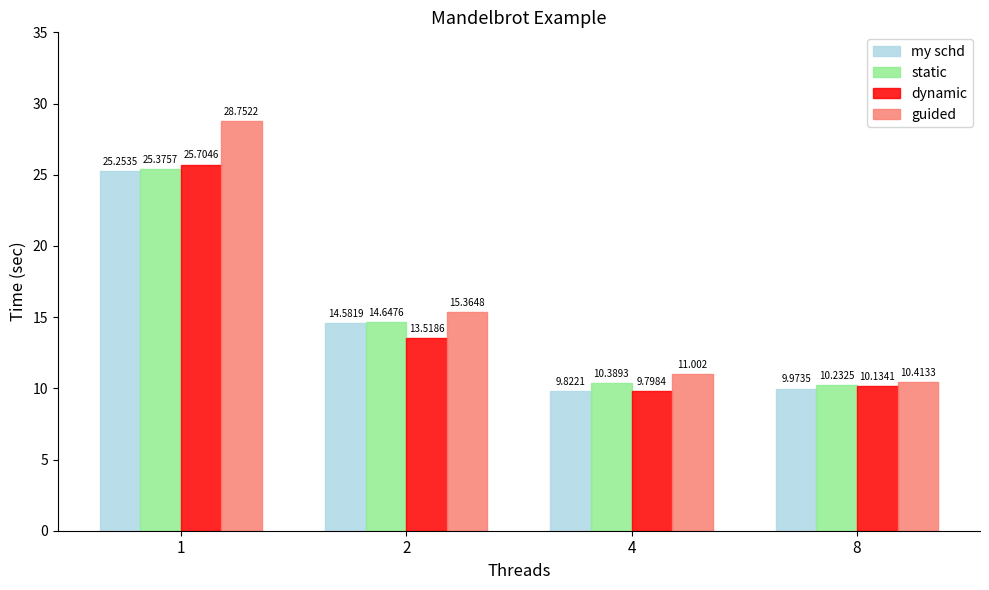

Which series has the largest total across all categories?

guided